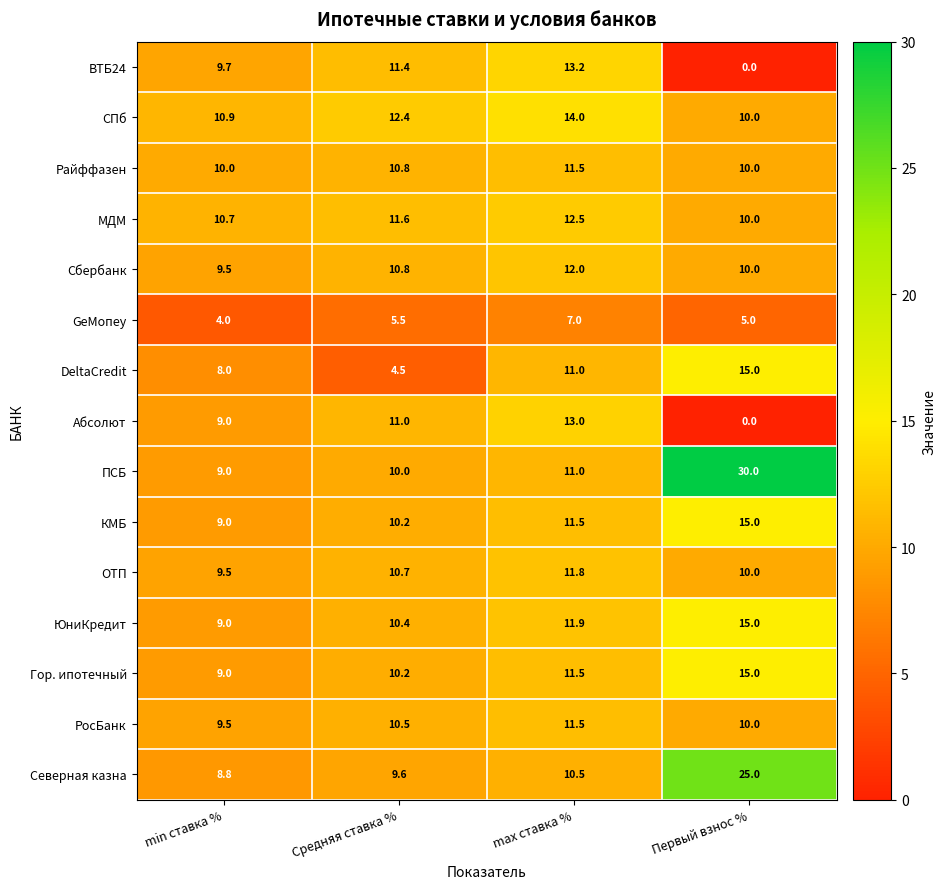

How many series are shown in this chart?

15